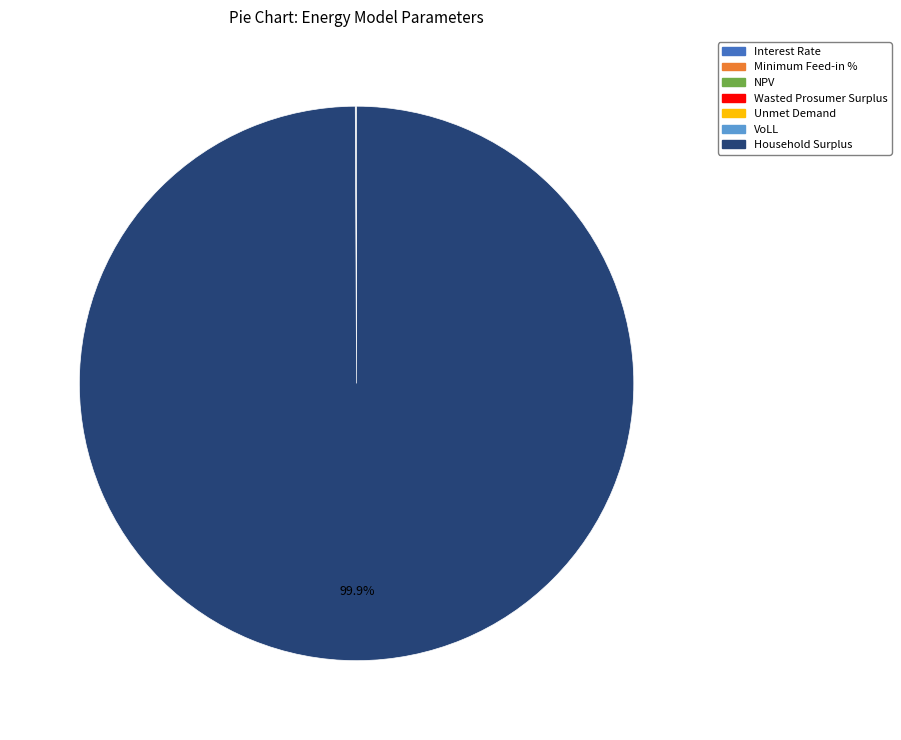

Which category has the biggest portion of the pie?

Household Surplus